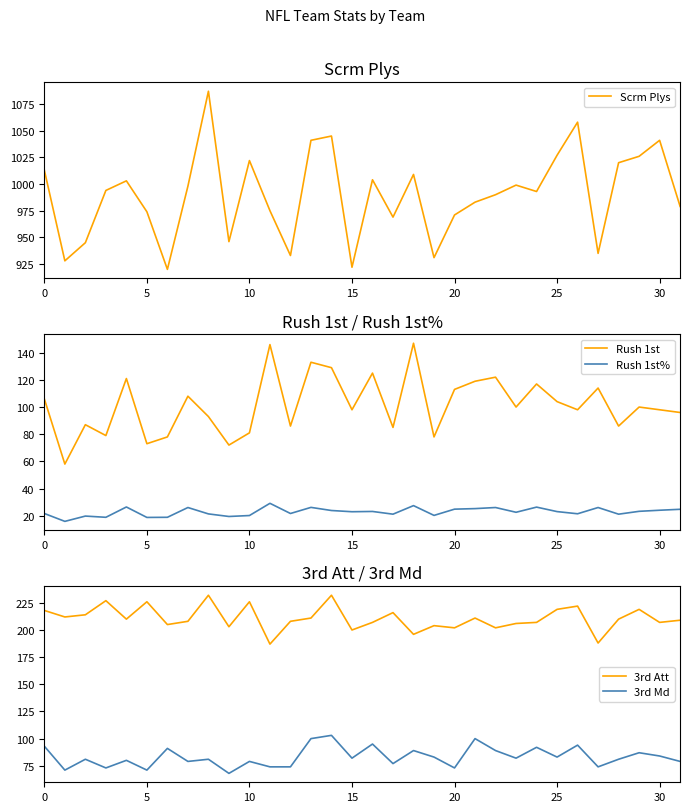

At which label is 3rd Att closest to 209?

31